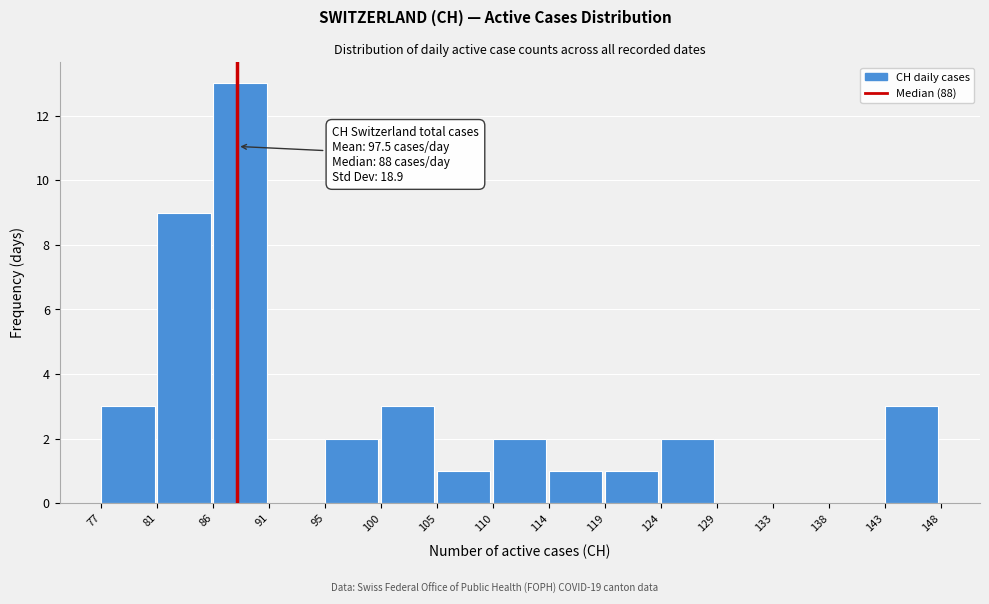

Reading left to right, what are all the values shown in this chart?

77=3	81=9	86=13	91=0	95=2	100=3	105=1	110=2	114=1	119=1	124=2	129=0	133=0	138=0	143=3